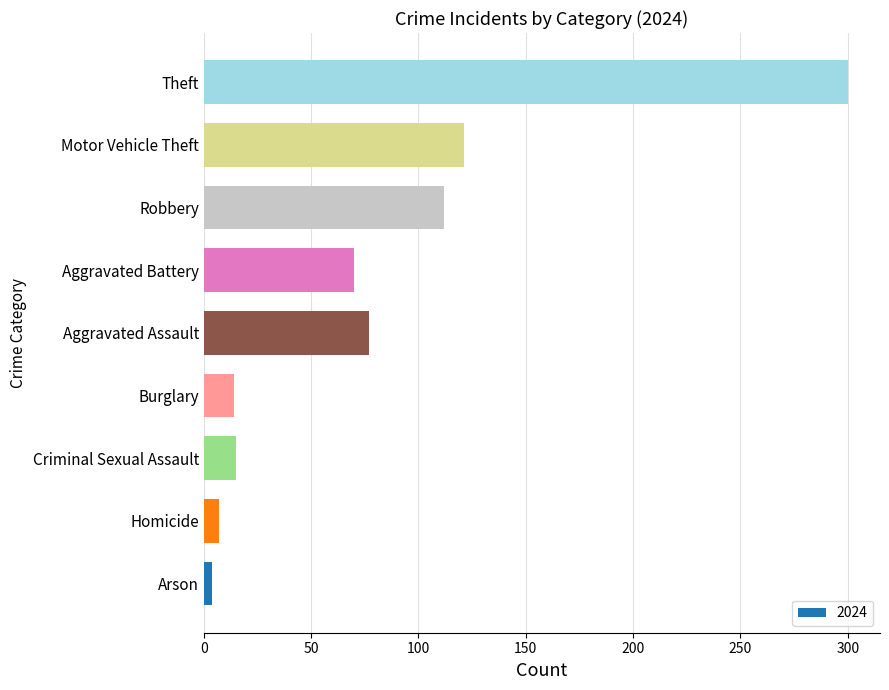

What is the minimum value shown in the chart?

4